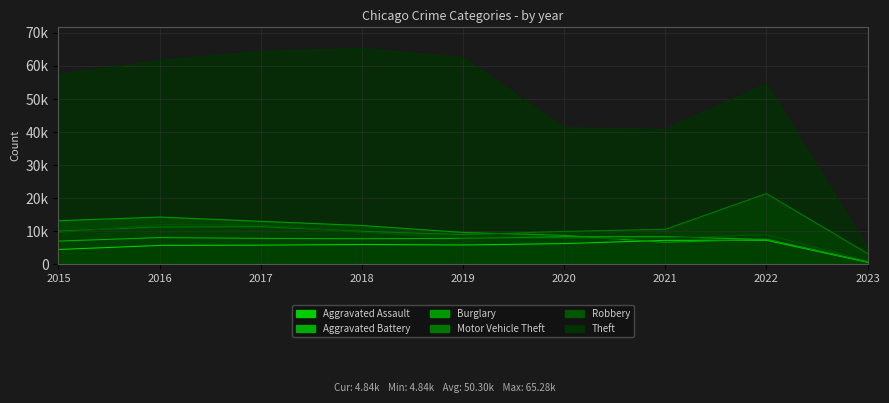

Where is the first local minimum for Aggravated Battery?

2018